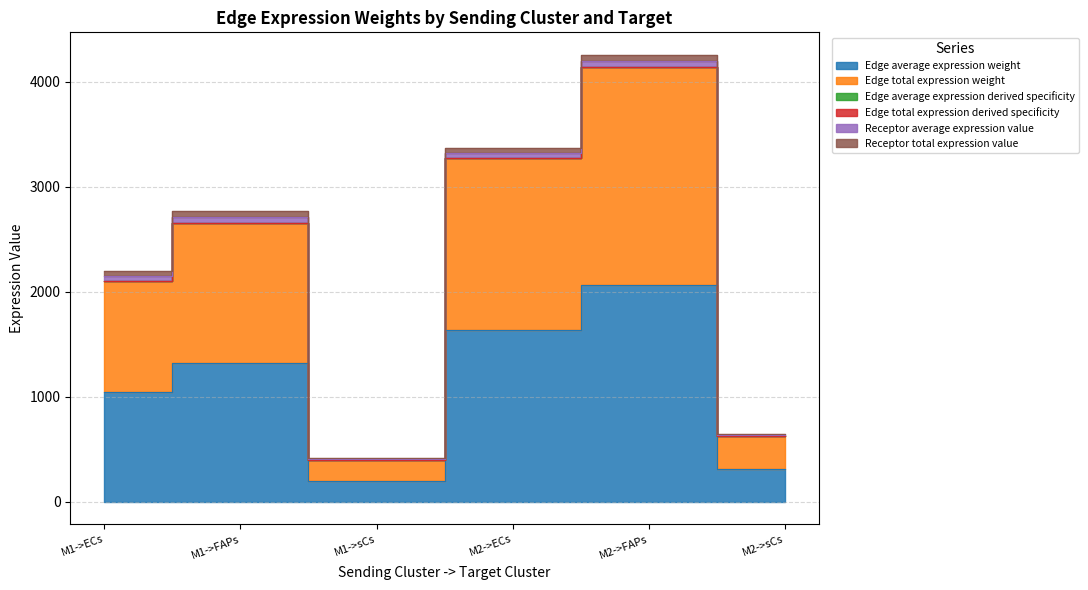

List the labels in order of Edge average expression weight value, largest first.

M2->FAPs, M2->ECs, M1->FAPs, M1->ECs, M2->sCs, M1->sCs